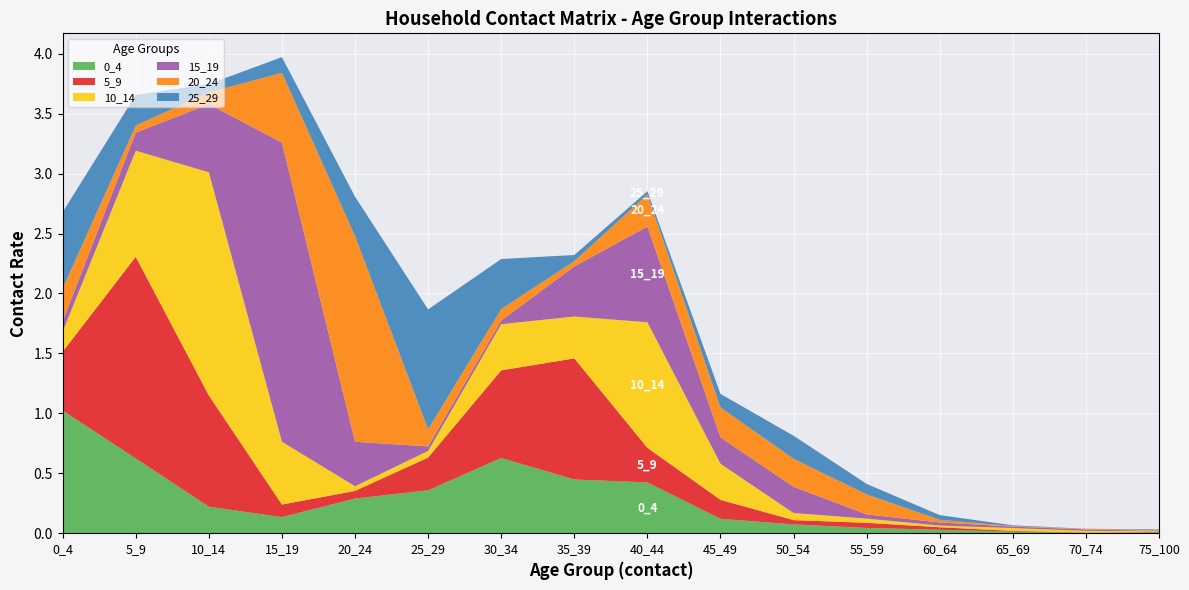

Reading left to right, list all the values displayed in this chart.

0_4: 1.0	0.6	0.2	0.1	0.3	0.4	0.6	0.4	0.4	0.1	0.1	0.0	0.0	0.0	0.0	0.0
5_9: 0.5	1.7	0.9	0.1	0.1	0.3	0.7	1.0	0.3	0.2	0.0	0.0	0.0	0.0	0.0	0.0
10_14: 0.2	0.9	1.9	0.5	0.0	0.1	0.4	0.3	1.0	0.3	0.1	0.0	0.0	0.0	0.0	0.0
15_19: 0.1	0.2	0.6	2.5	0.4	0.0	0.0	0.4	0.8	0.2	0.2	0.0	0.0	0.0	0.0	0.0
20_24: 0.3	0.1	0.1	0.6	1.7	0.1	0.1	0.0	0.3	0.2	0.2	0.2	0.0	0.0	0.0	0.0
25_29: 0.6	0.3	0.1	0.1	0.3	1.0	0.4	0.1	0.0	0.1	0.2	0.1	0.0	0.0	0.0	0.0